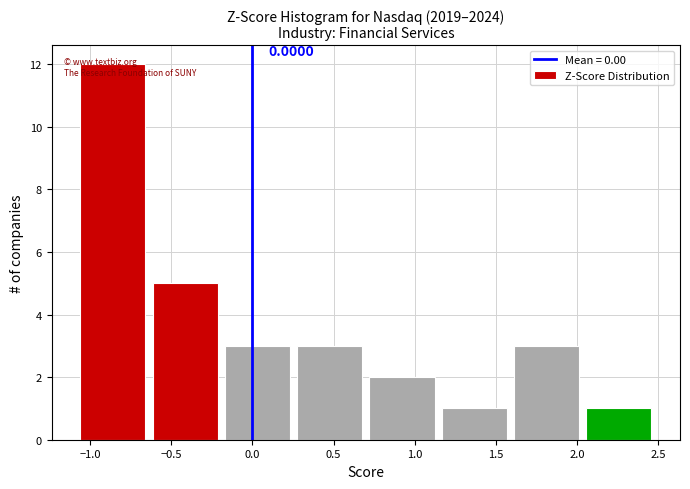

Over which range of the x-axis is the bar tallest?

-1.10 to -0.65